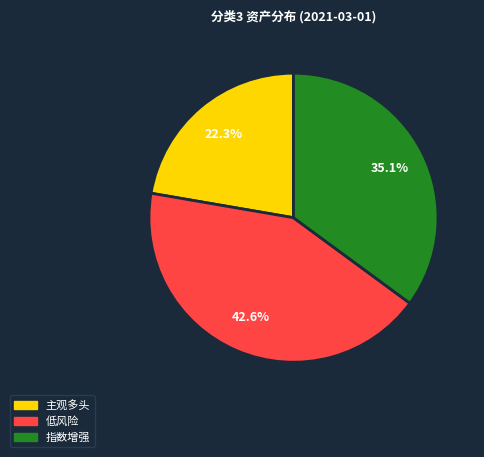

To the nearest percent, what is the difference between the largest and smallest slice percentages?

20%